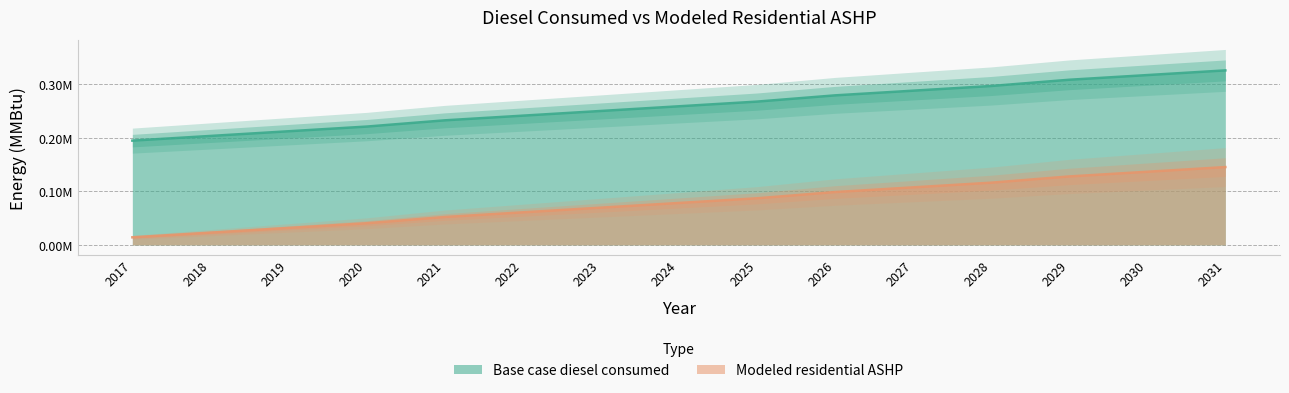

True or false: Modeled residential ashp and Base case diesel consumed cross at least once.

False